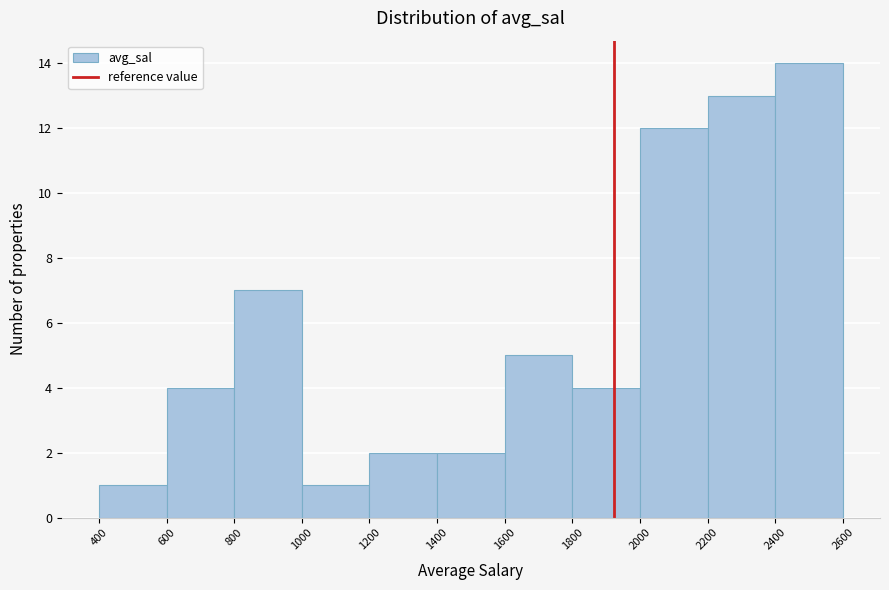

Reading left to right, transcribe this chart: for each bar, give the range it covers on the x-axis and its height. The values are not printed on the chart, so give them approximately, as read against the axis.

400 to 600: 1
600 to 800: 4
800 to 1000: 7
1000 to 1200: 1
1200 to 1400: 2
1400 to 1600: 2
1600 to 1800: 5
1800 to 2000: 4
2000 to 2200: 12
2200 to 2400: 13
2400 to 2600: 14